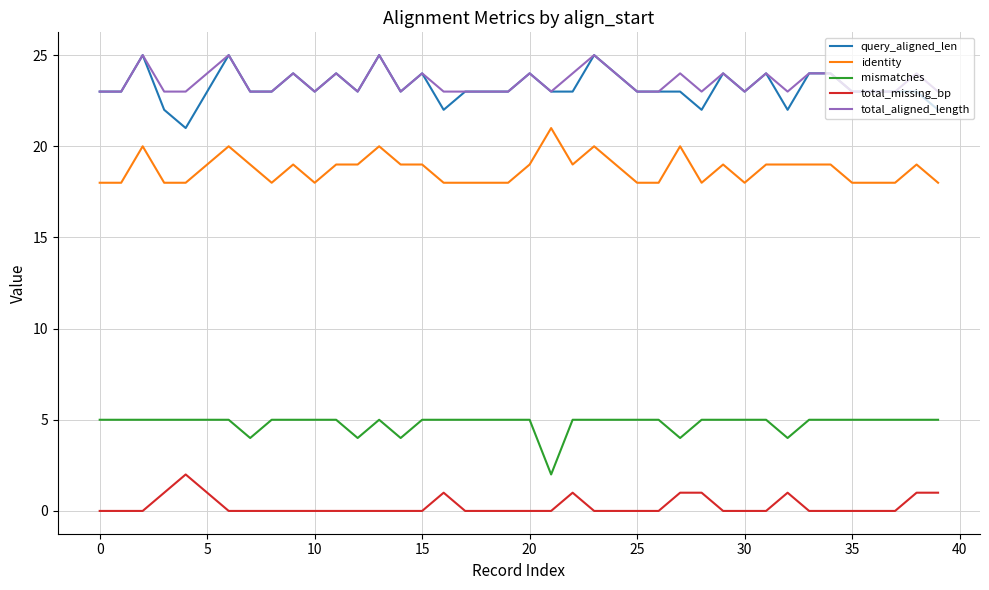

What is the greatest value displayed?

25